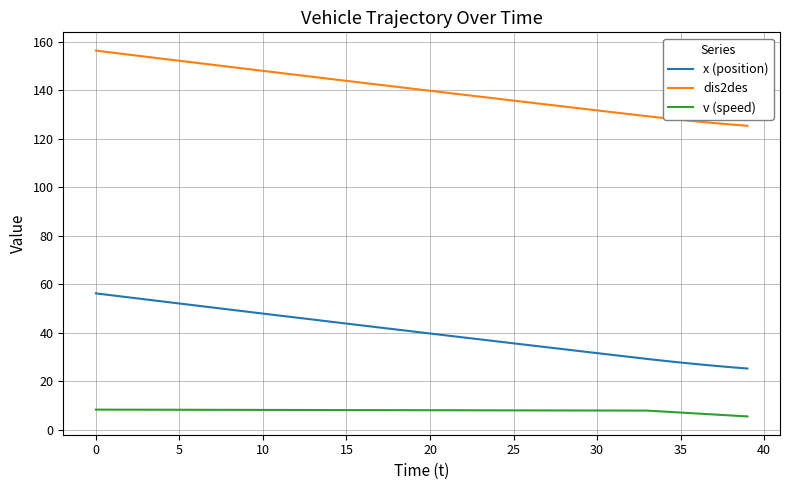

Which series has the largest total across all categories?

dis2des